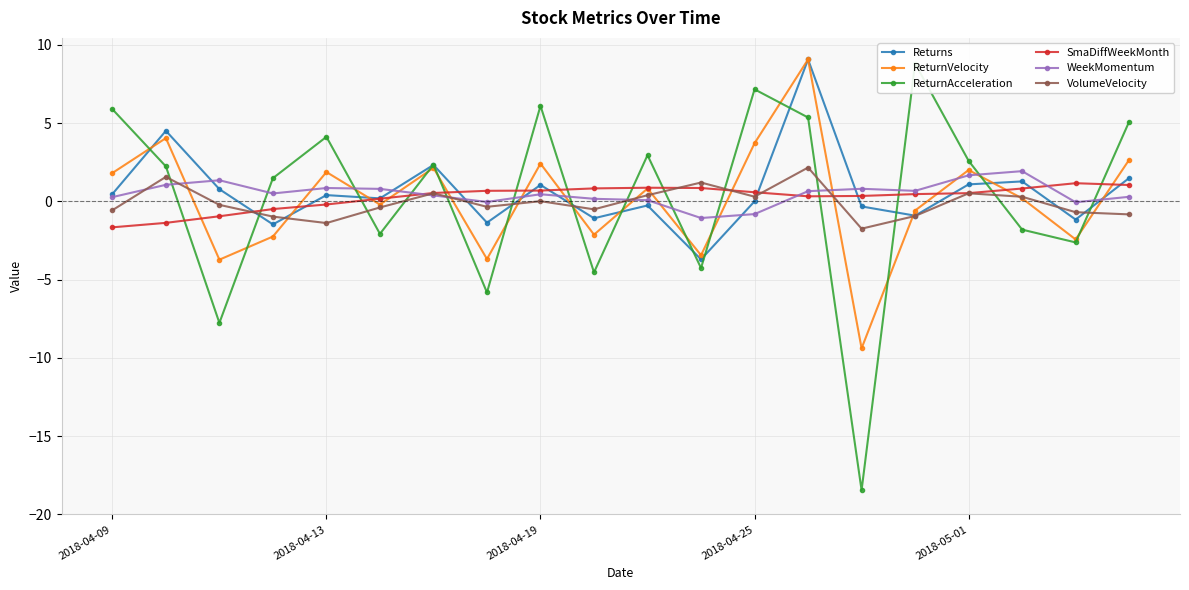

List the series in order of their peak value, highest first.

Returns, ReturnVelocity, ReturnAcceleration, VolumeVelocity, WeekMomentum, SmaDiffWeekMonth